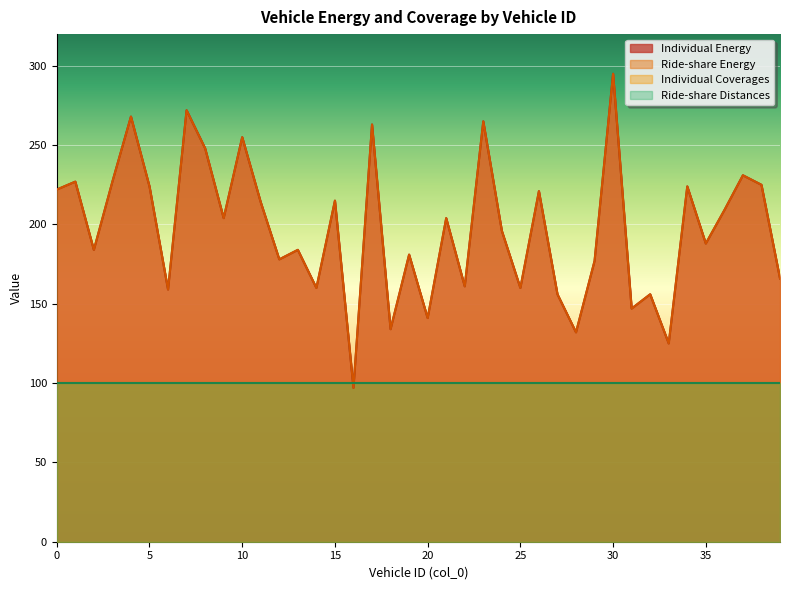

True or false: Individual Energy and Ride-share Energy intersect in this chart.

False